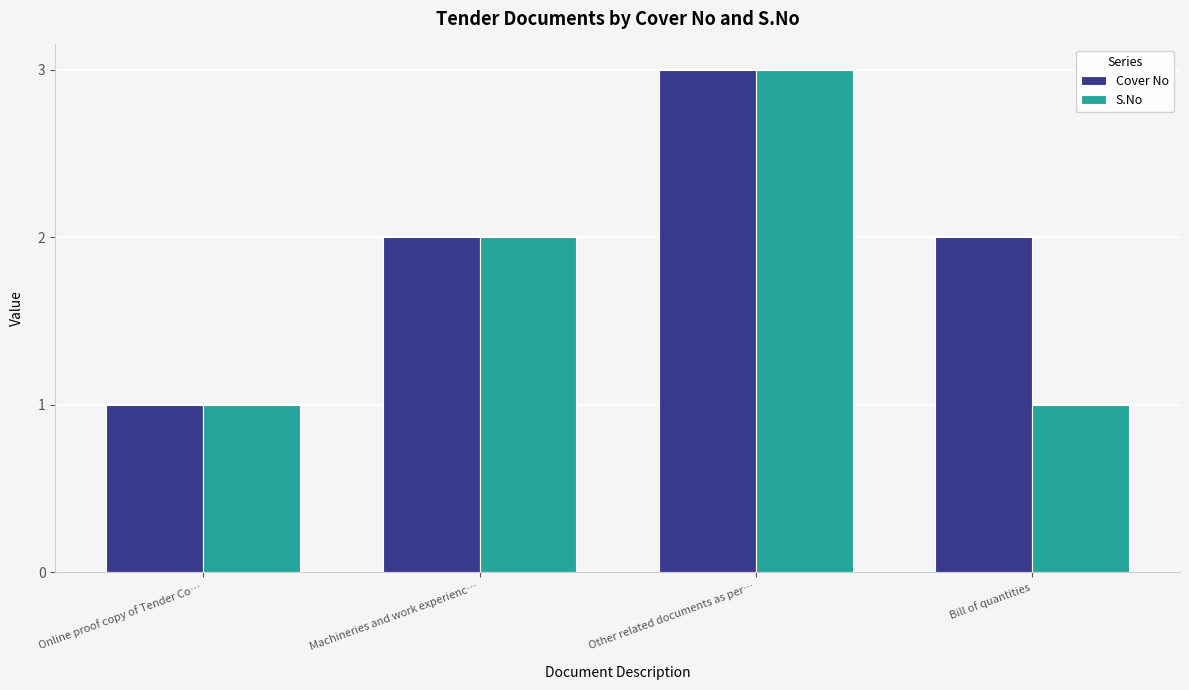

Where is S.No nearest to the value 2?

Machineries and work experienc…